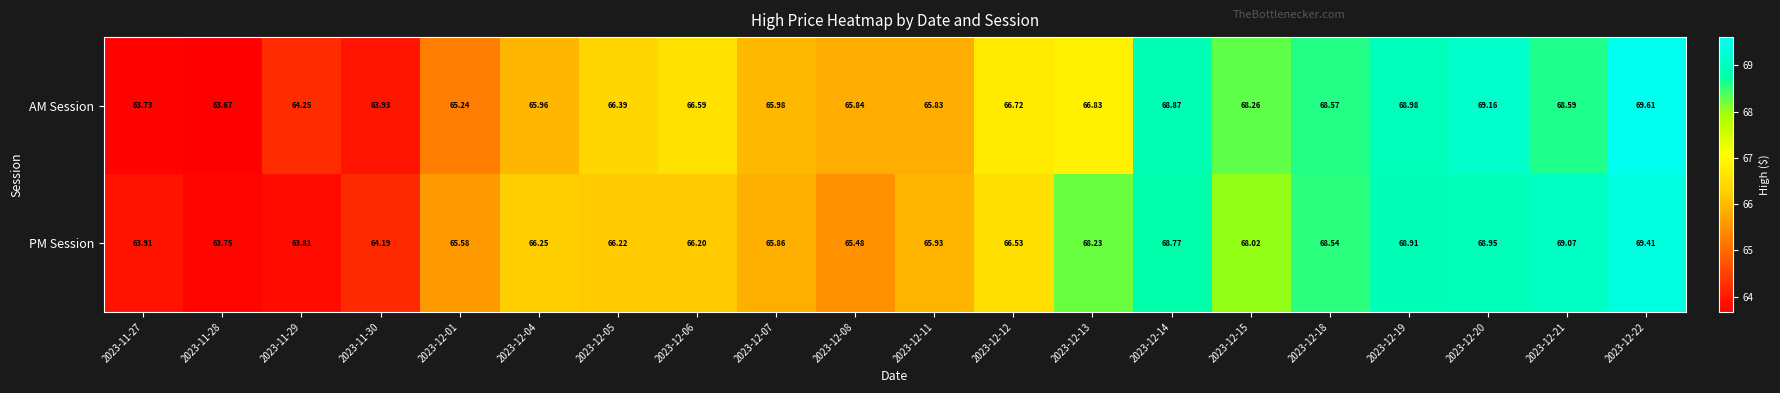

Rank the series at 2023-11-28 from lowest to highest value.

AM Session, PM Session